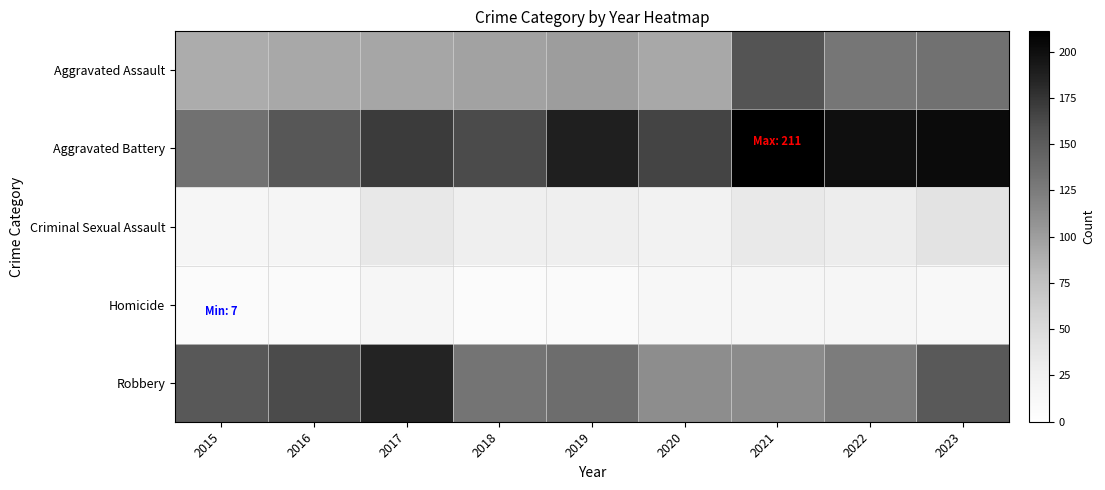

What is the minimum value shown in the chart?

7